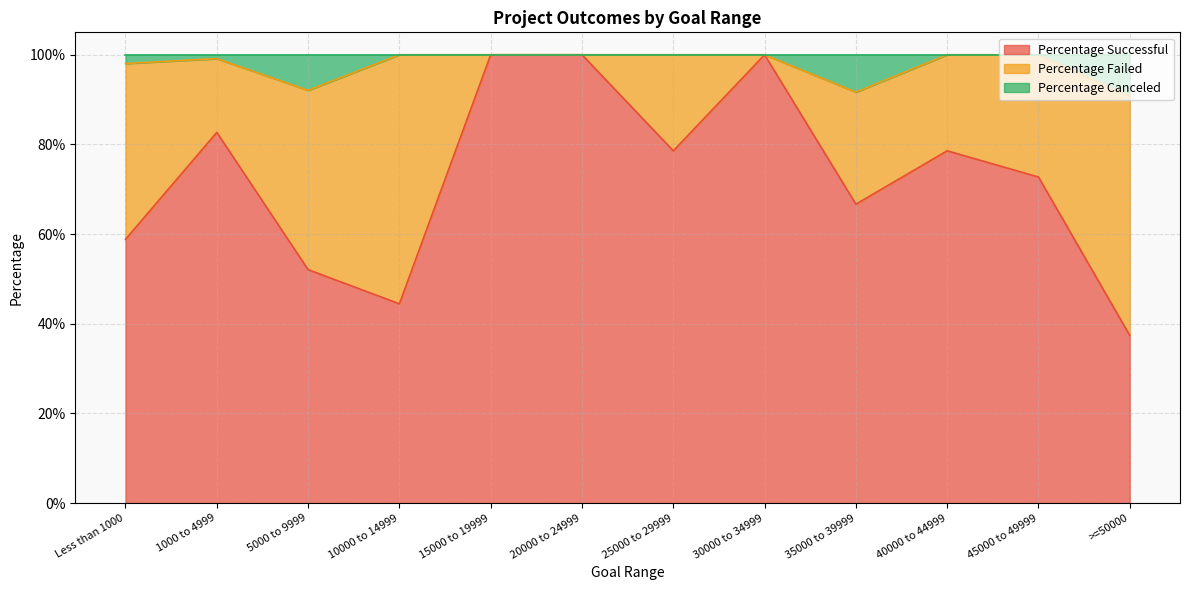

What are all the series names shown in the legend?

Percentage Successful, Percentage Failed, Percentage Canceled